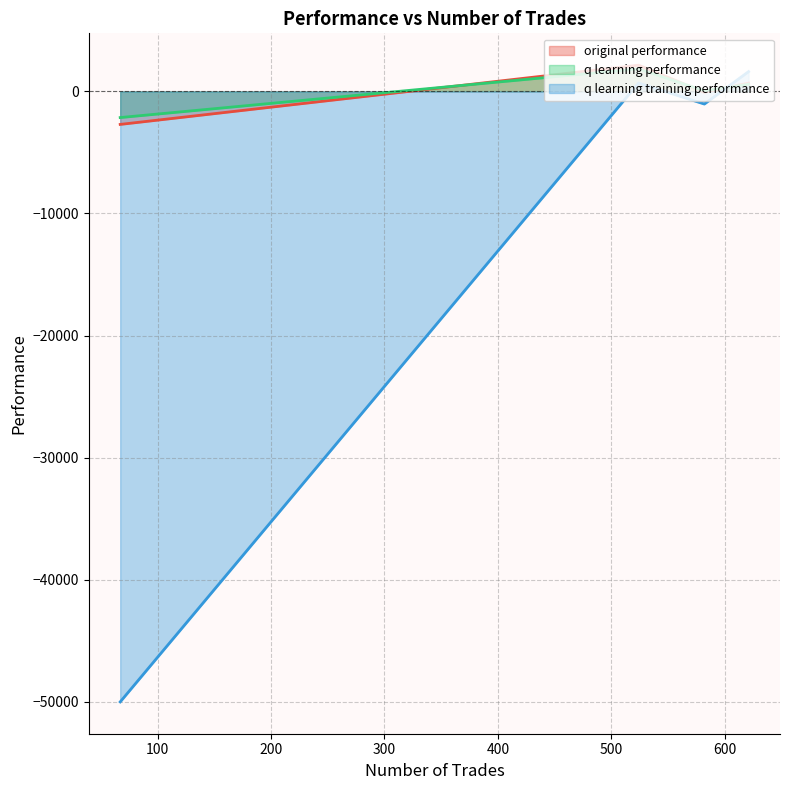

What is the greatest value displayed?

2147.4